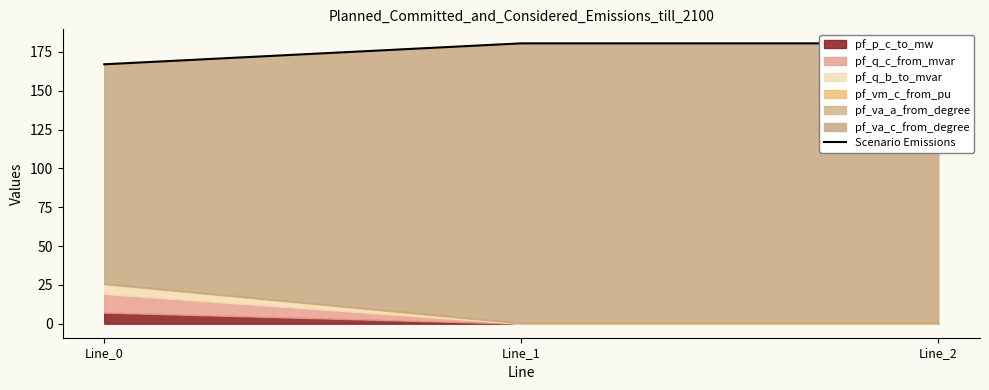

Count the number of values greater than 180.

2